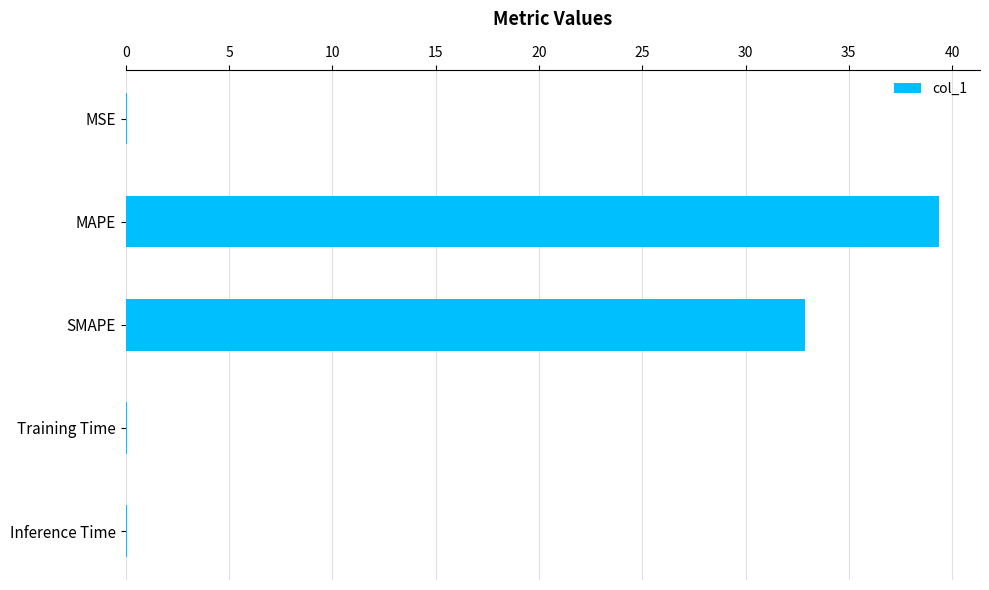

What is the approximate value at MAPE?

39.4